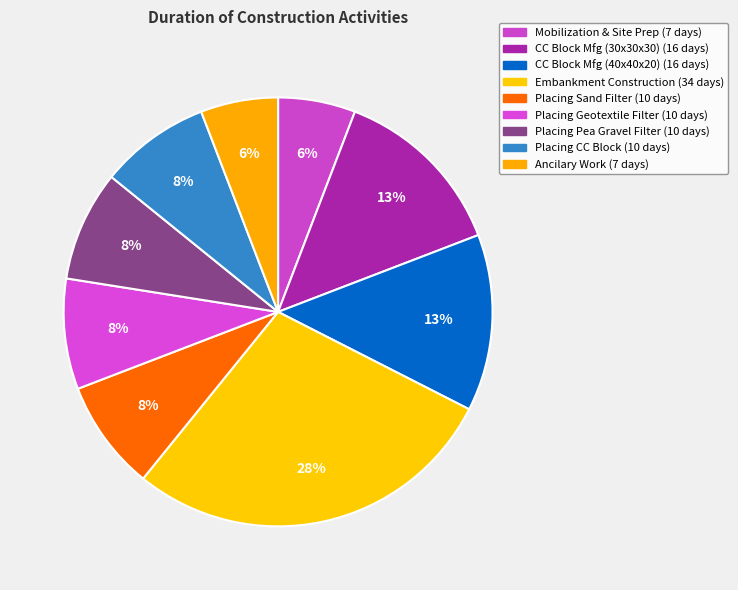

Is there any slice that represents more than half of the pie?

No